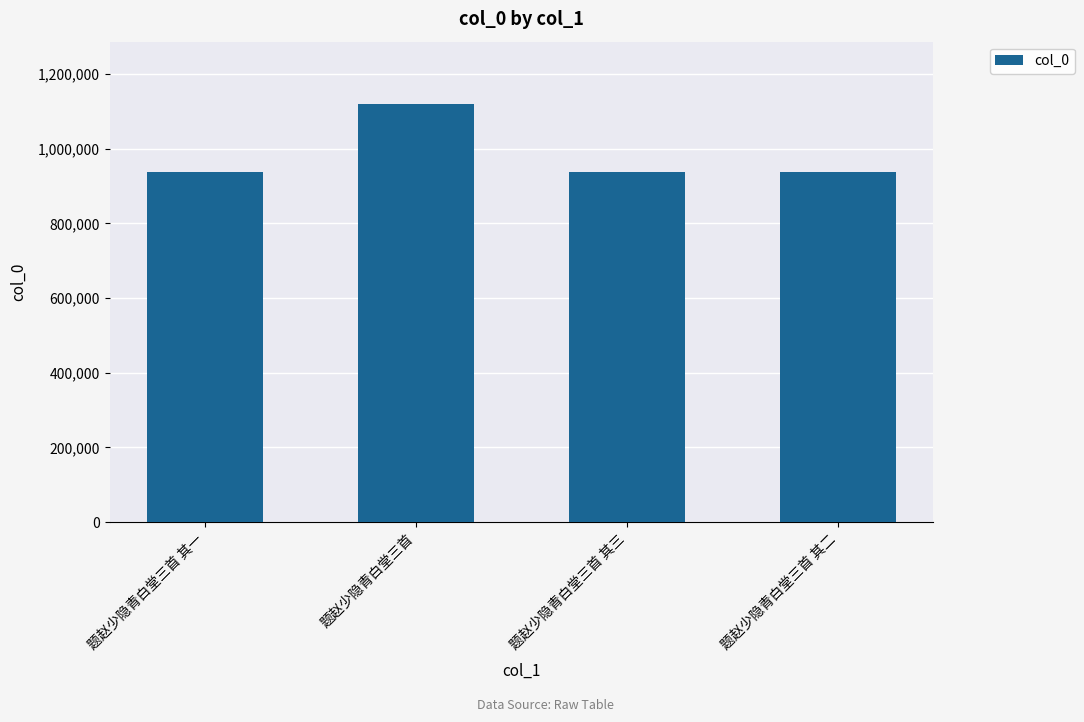

Which category has the highest value across all series?

题赵少隐青白堂三首